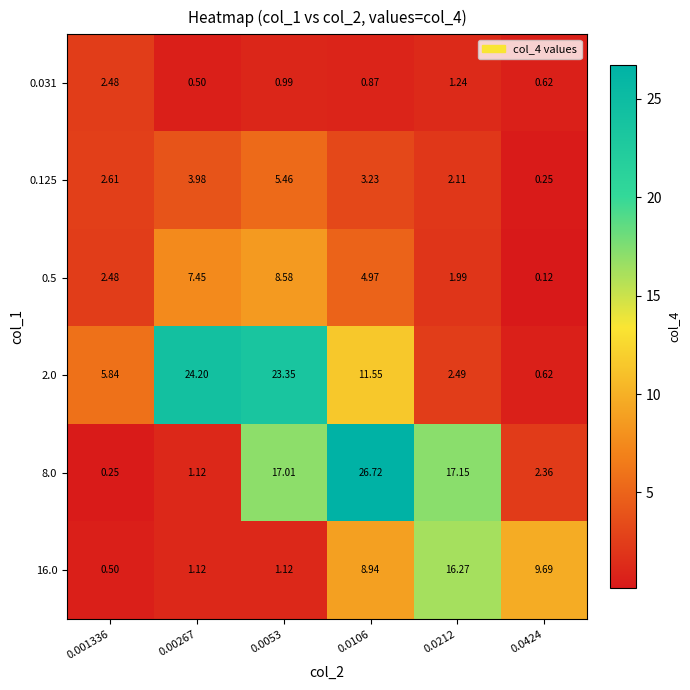

At which category does the chart reach its minimum across all series?

0.0424